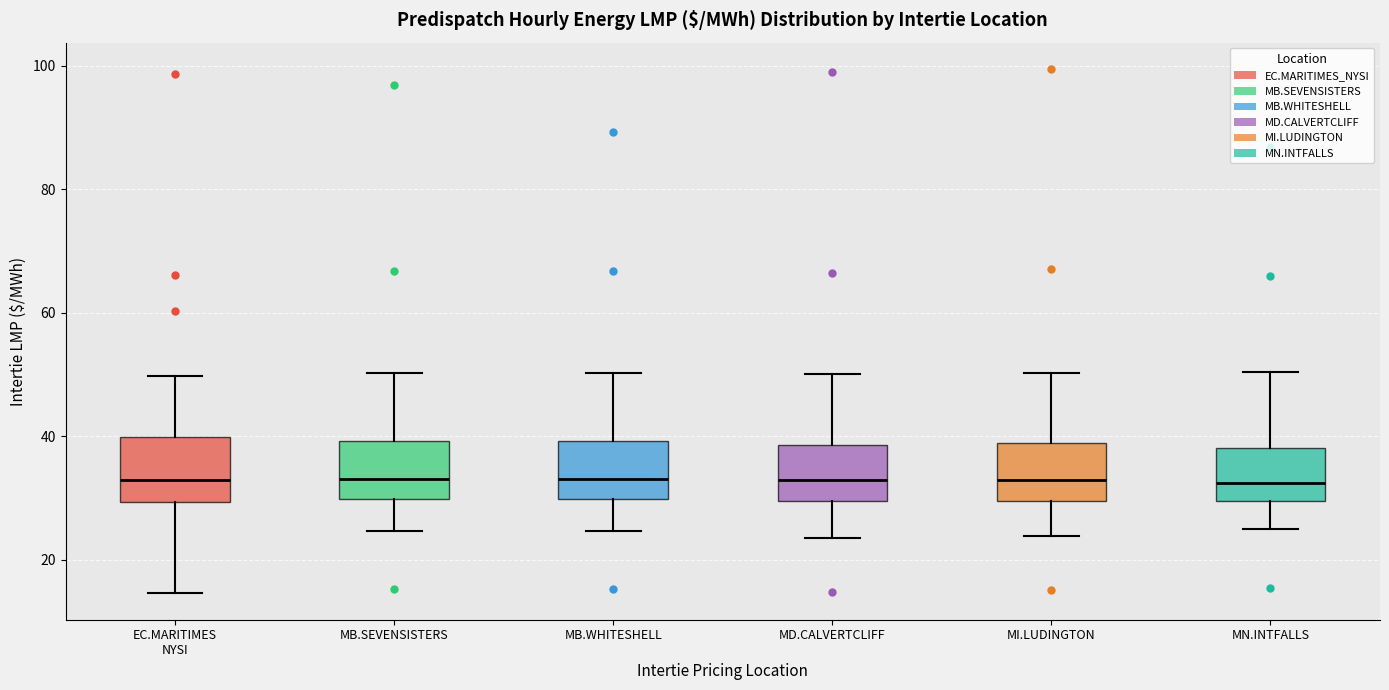

Where does the lower whisker of the box for MI.LUDINGTON end on the y-axis? The values are not printed on the chart, so give them approximately, as read against the axis.

24